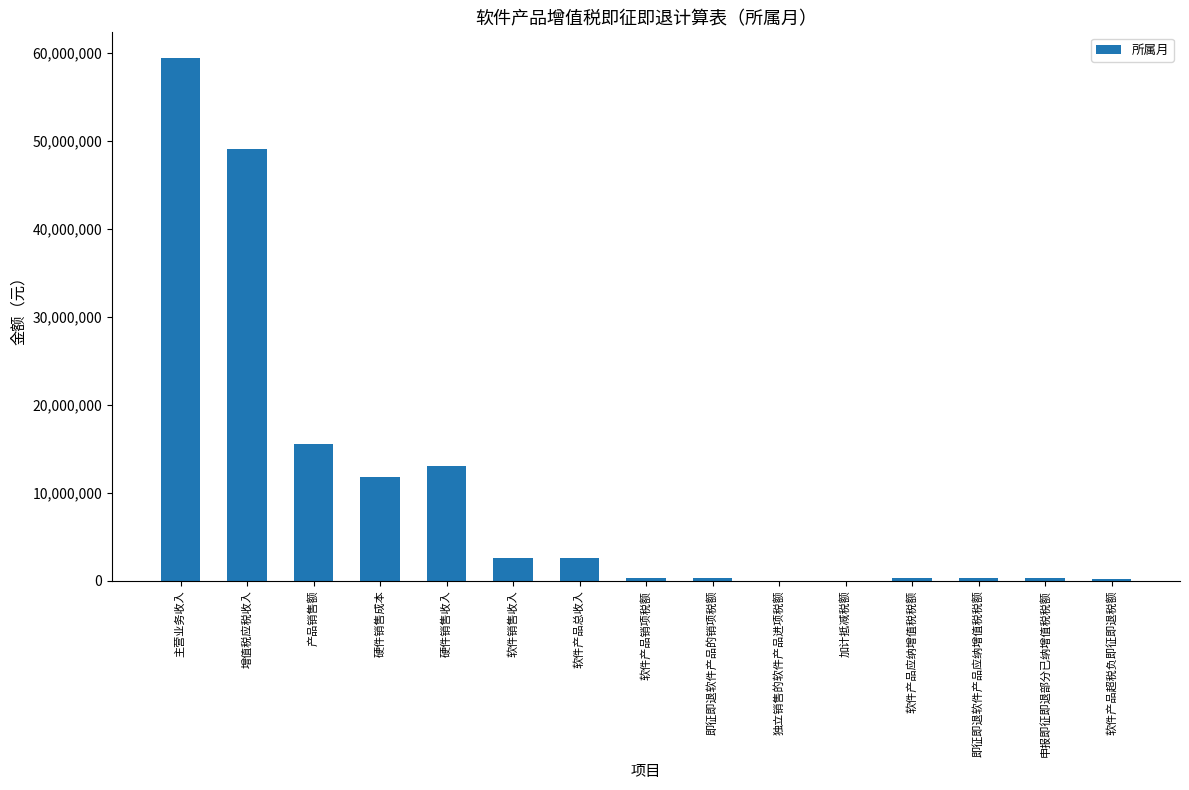

What is the greatest value displayed?

59346235.0